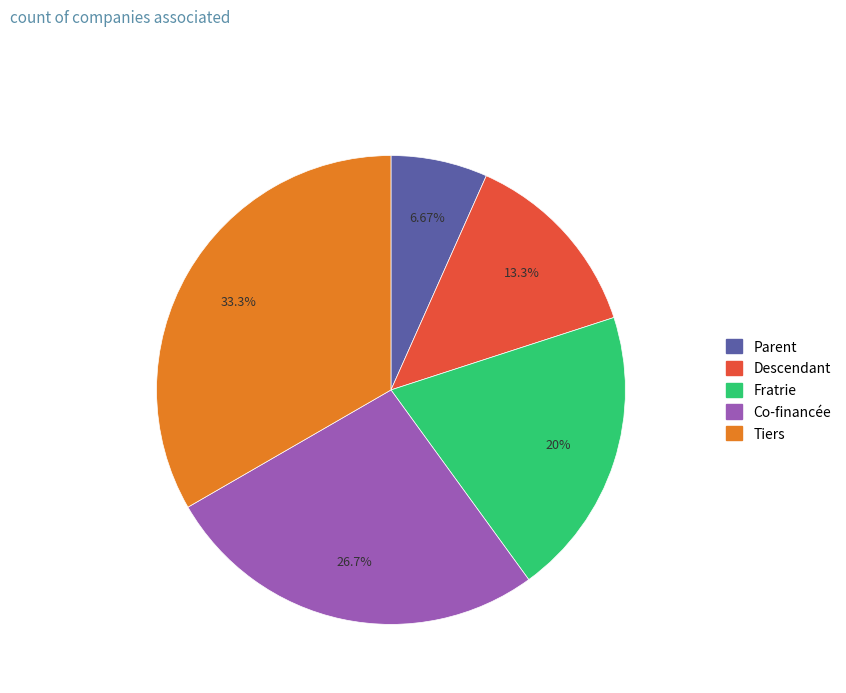

To the nearest percent, what is the average slice percentage?

20%